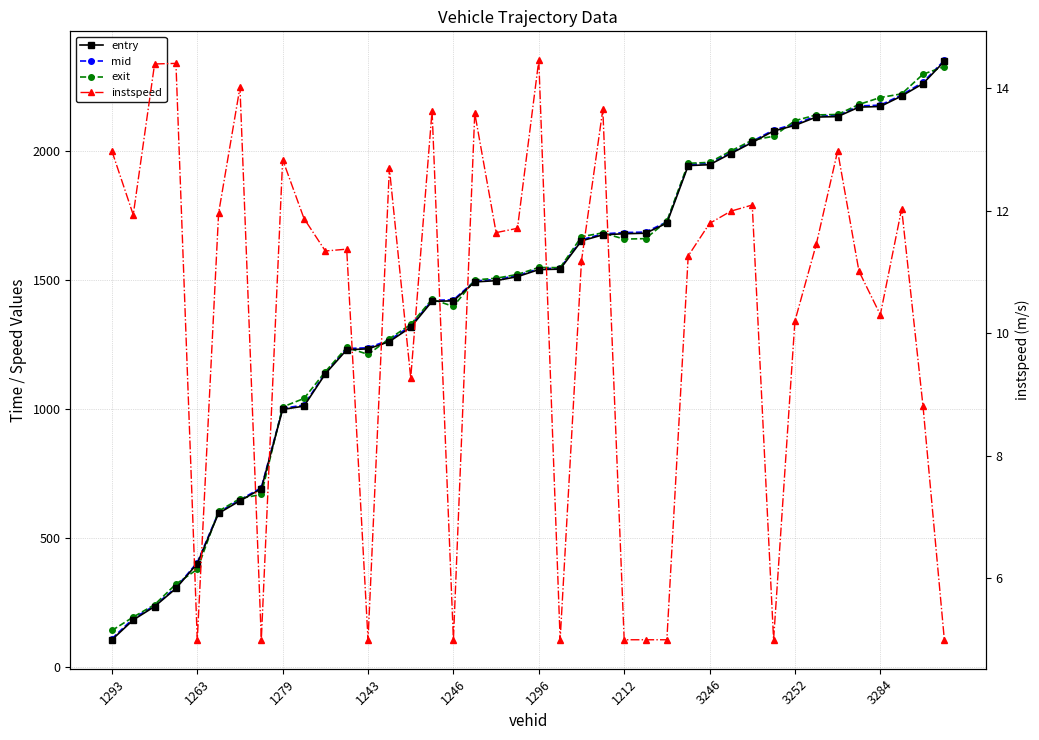

The mid series shows 1039.5 at 22. True or false?

False